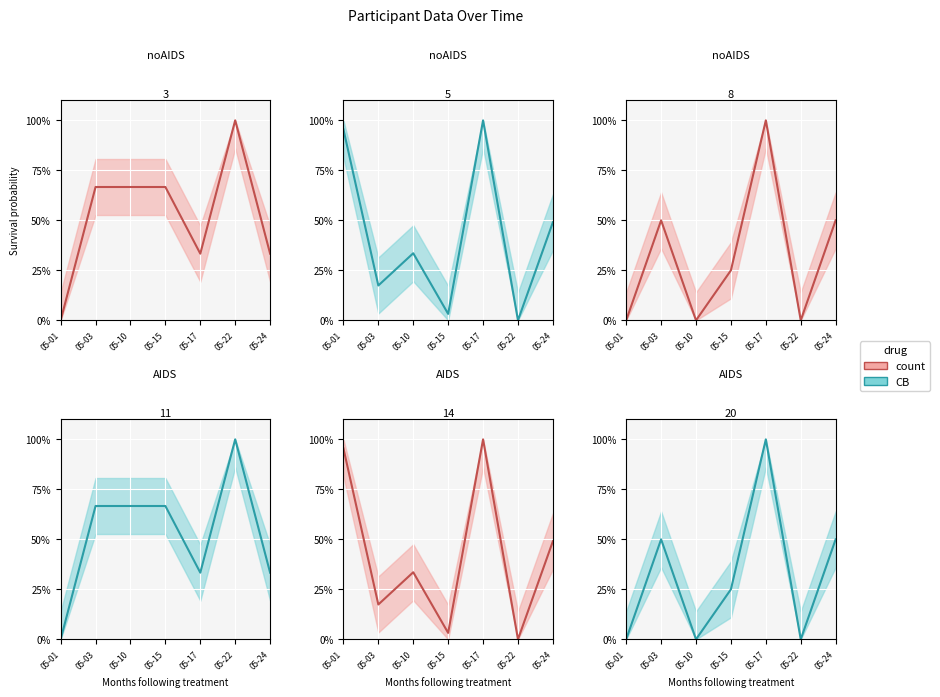

Which series ends up on top after the final intersection of age and CB?

CB